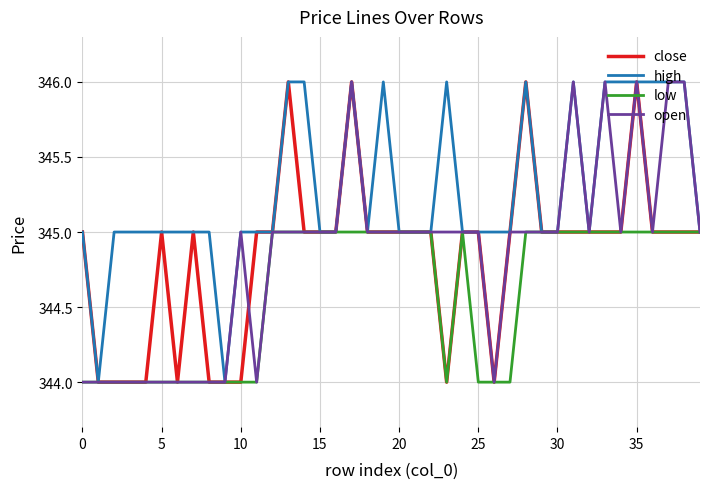

Which series has the largest total across all categories?

high